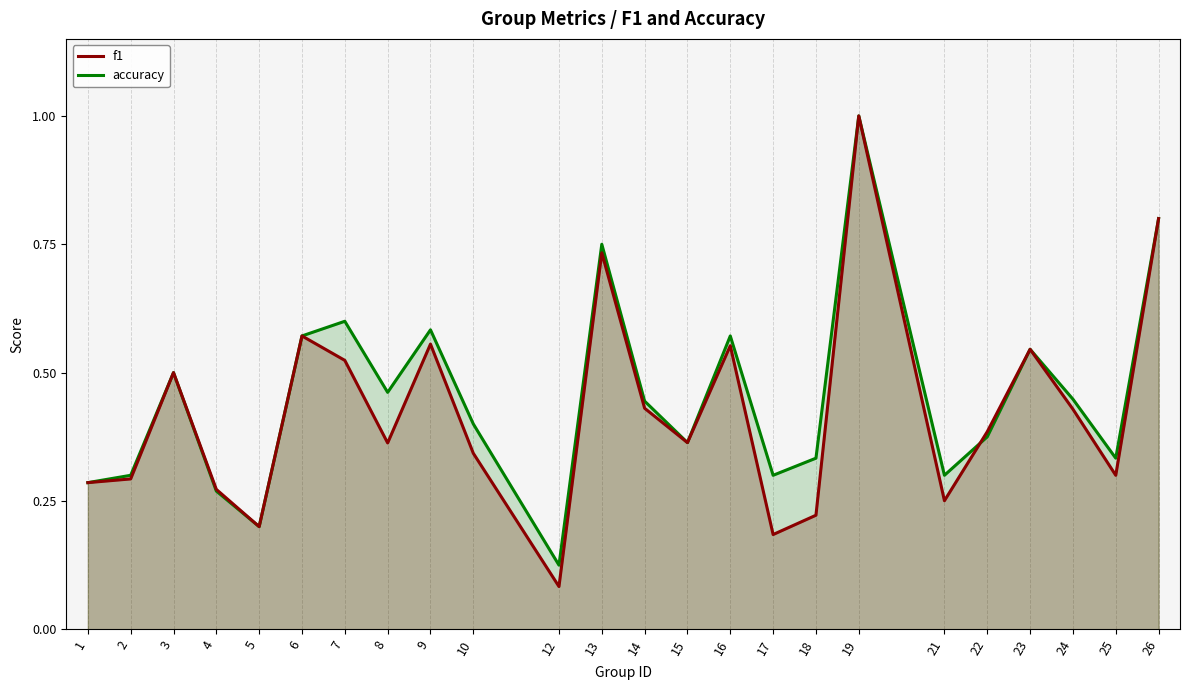

Reading left to right, extract all data points from this chart.

f1: 0.3	0.3	0.5	0.3	0.2	0.6	0.5	0.4	0.6	0.3	0.1	0.7	0.4	0.4	0.6	0.2	0.2	1.0	0.3	0.4	0.5	0.4	0.3	0.8
accuracy: 0.3	0.3	0.5	0.3	0.2	0.6	0.6	0.5	0.6	0.4	0.1	0.8	0.4	0.4	0.6	0.3	0.3	1.0	0.3	0.4	0.5	0.4	0.3	0.8